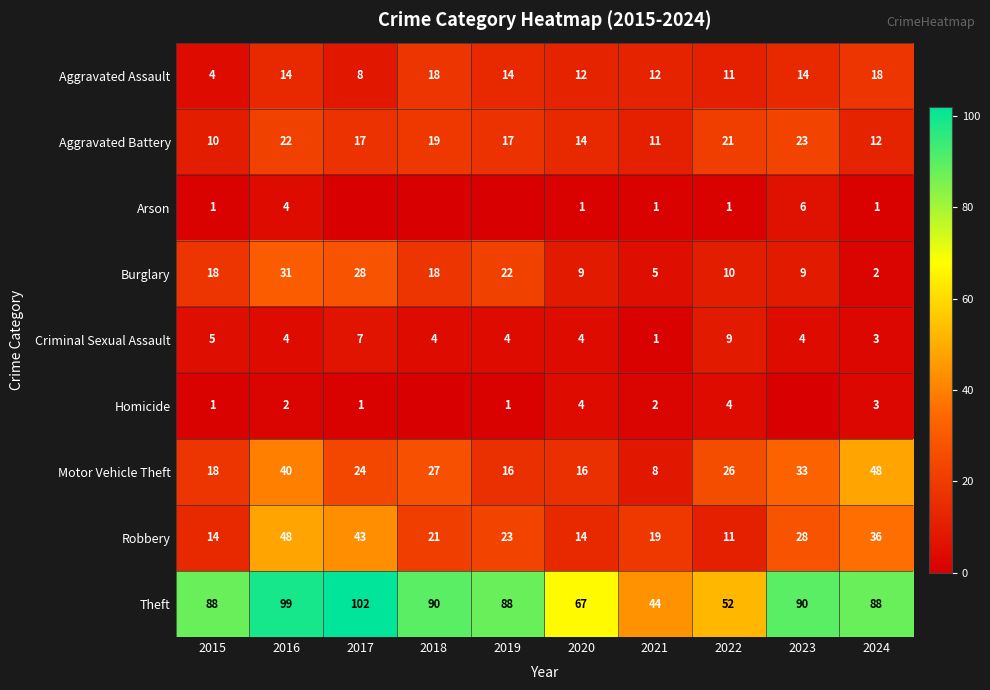

What is the difference between the second highest and second lowest values in the Theft series?

47